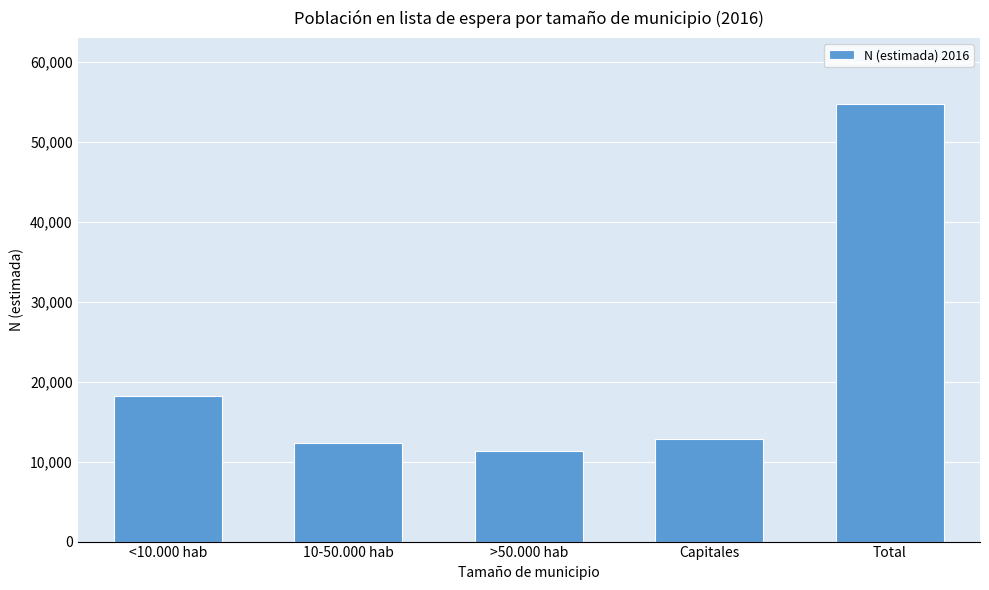

Reading left to right, list all the values displayed in this chart.

18235	12267	11369	12881	54751